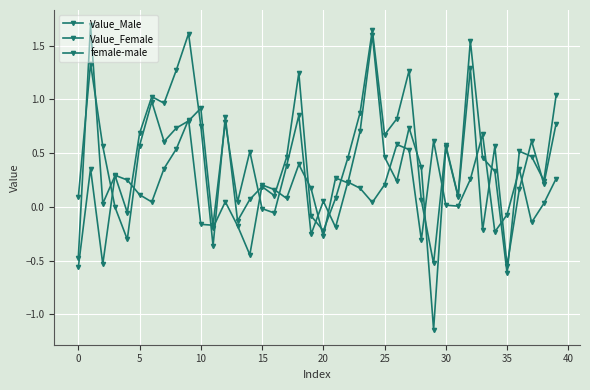

How many data points does each series have?

40